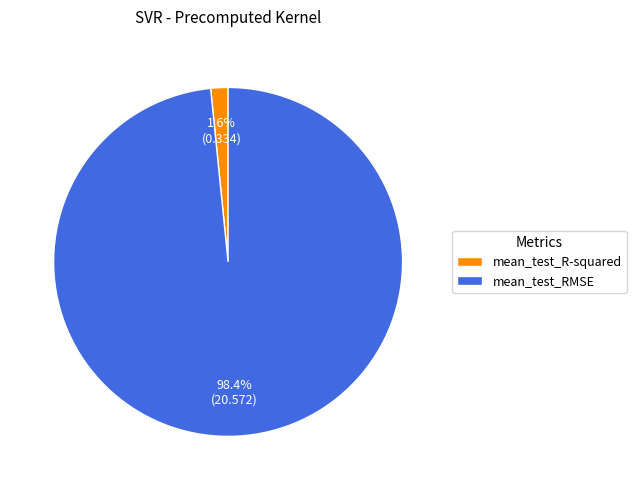

What percentage do mean_test_RMSE and mean_test_R-squared together represent?

100.0%